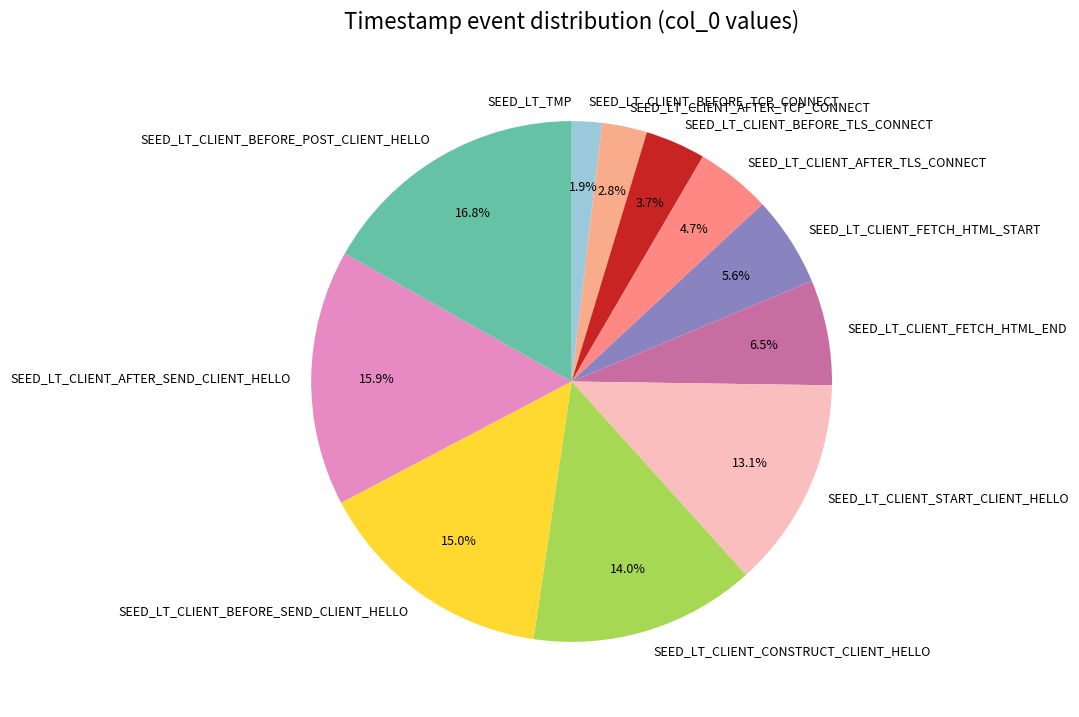

To the nearest percent, what percentage of the pie is SEED_LT_CLIENT_START_CLIENT_HELLO?

13%